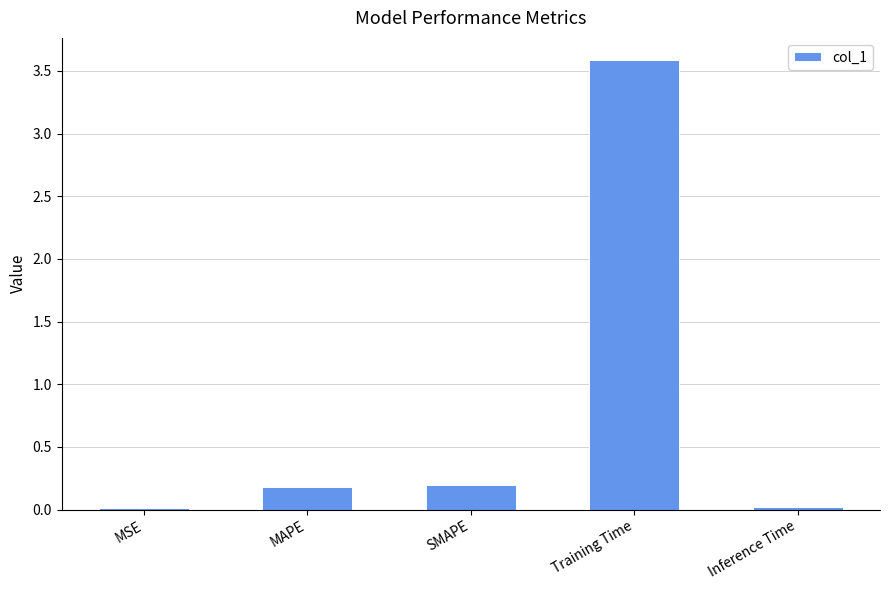

What is the difference between the maximum and minimum values?

3.6